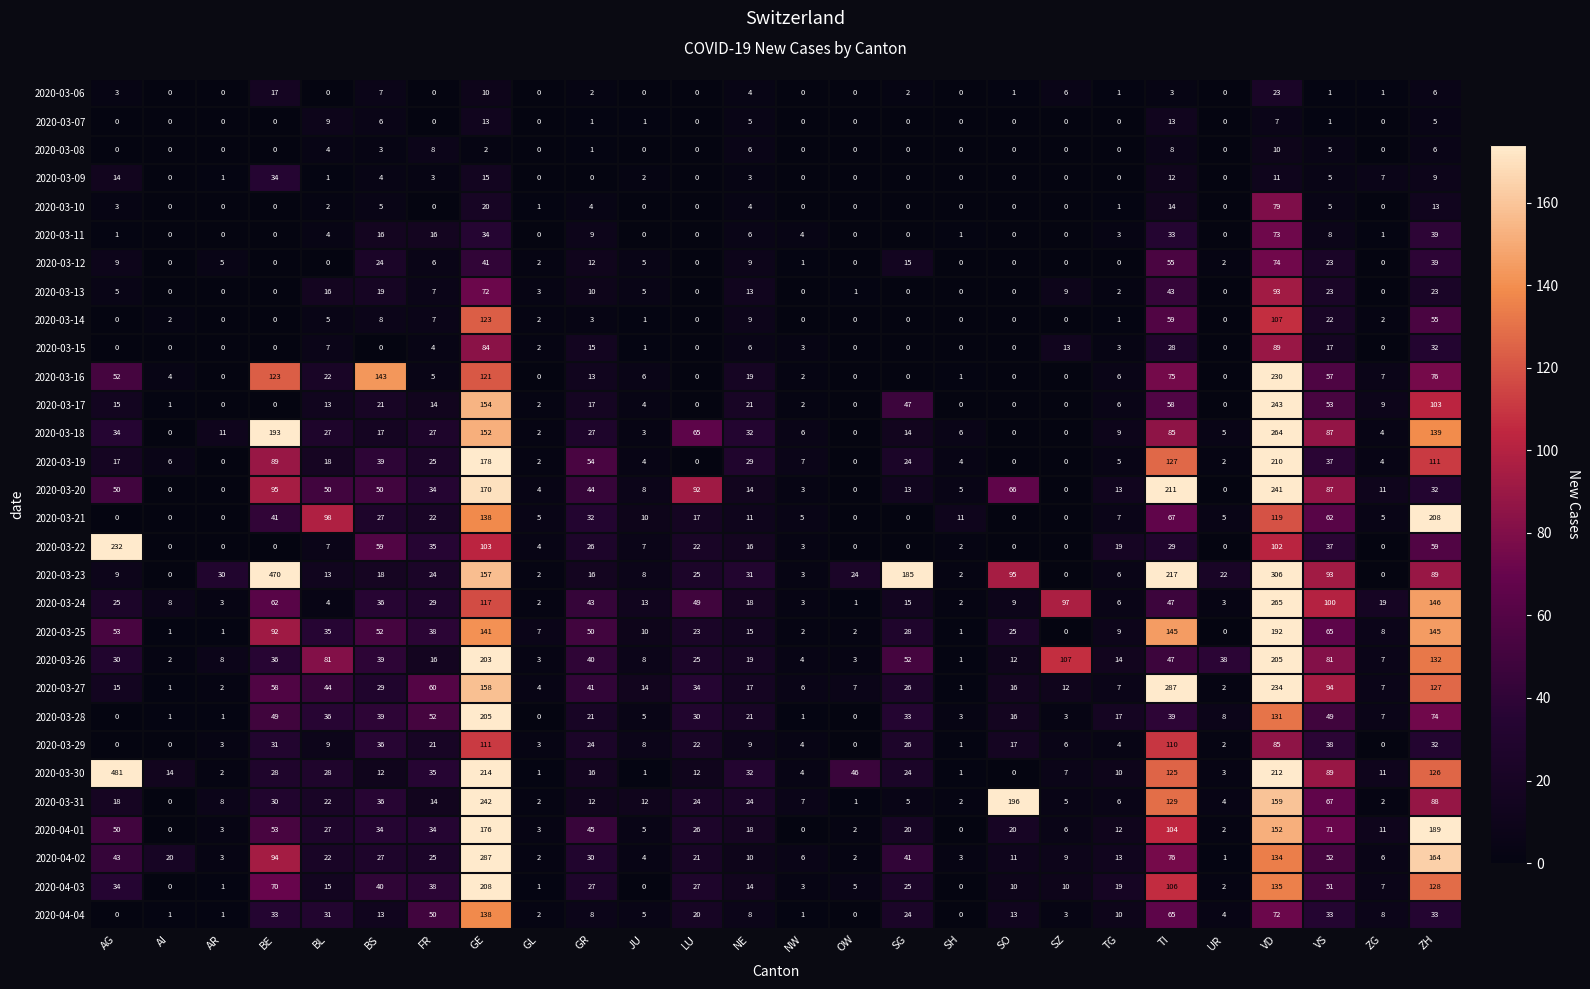

At which category does the chart reach its peak across all series?

AG